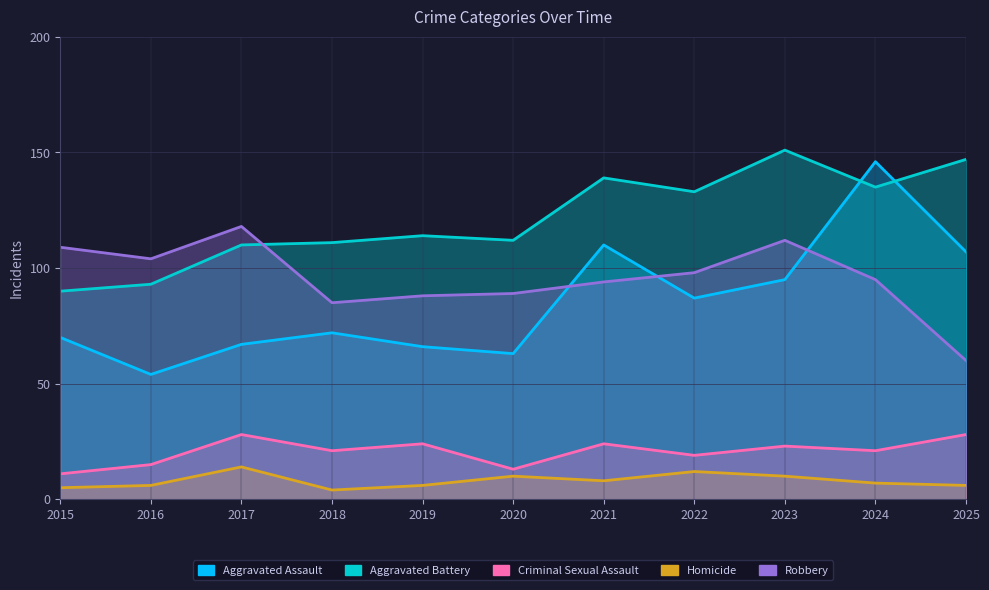

True or false: Homicide and Criminal Sexual Assault intersect in this chart.

False